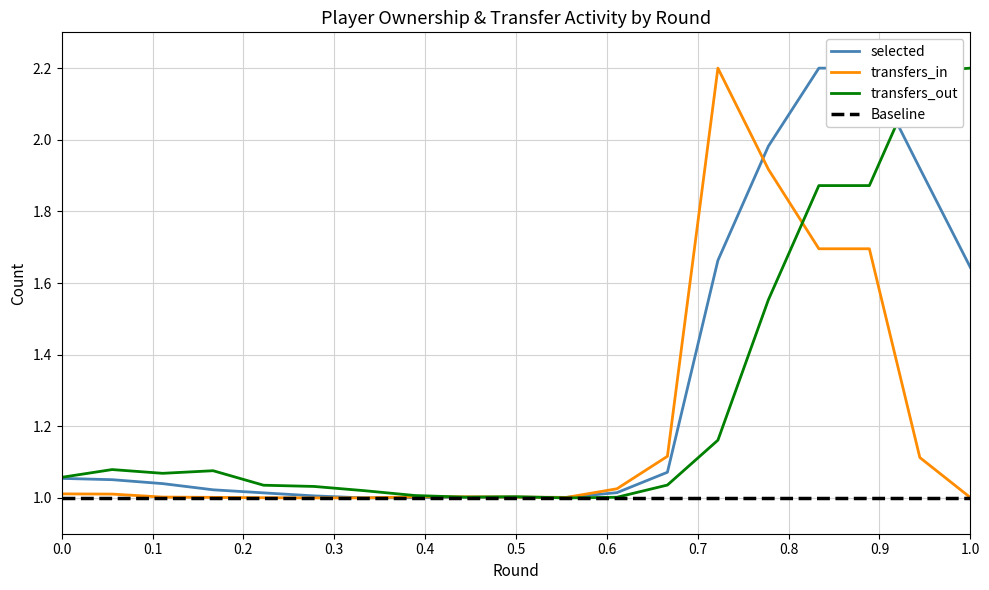

What is the sum of all transfers_out values?

24.3